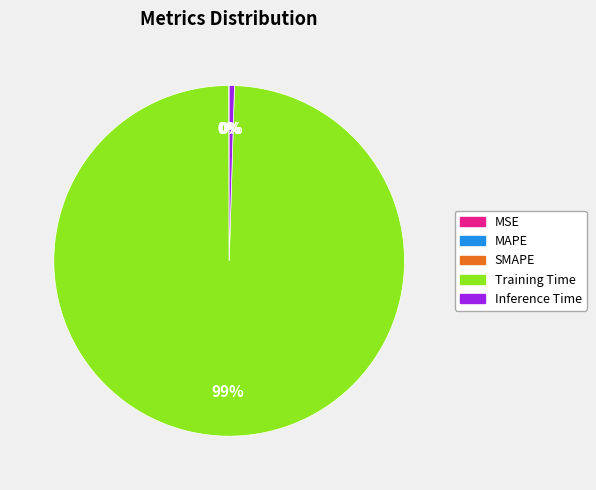

The Training Time slice represents 99% of the pie. True or false?

True